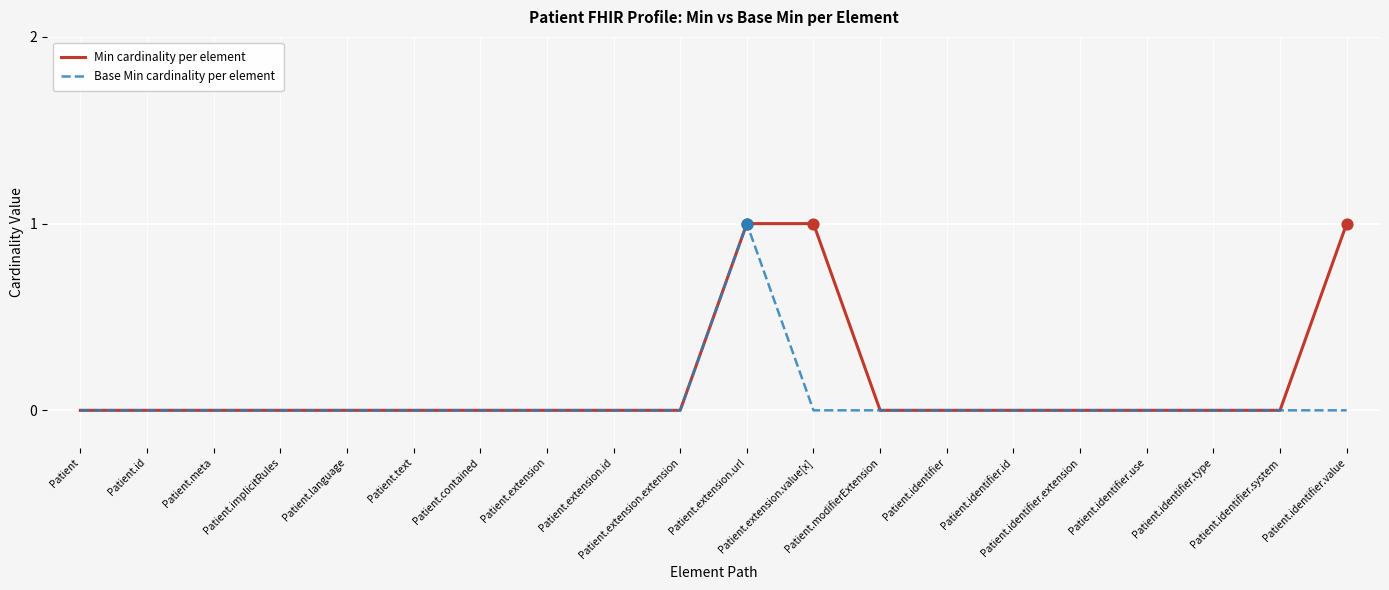

What are all the series names shown in the legend?

Min cardinality per element, Base Min cardinality per element